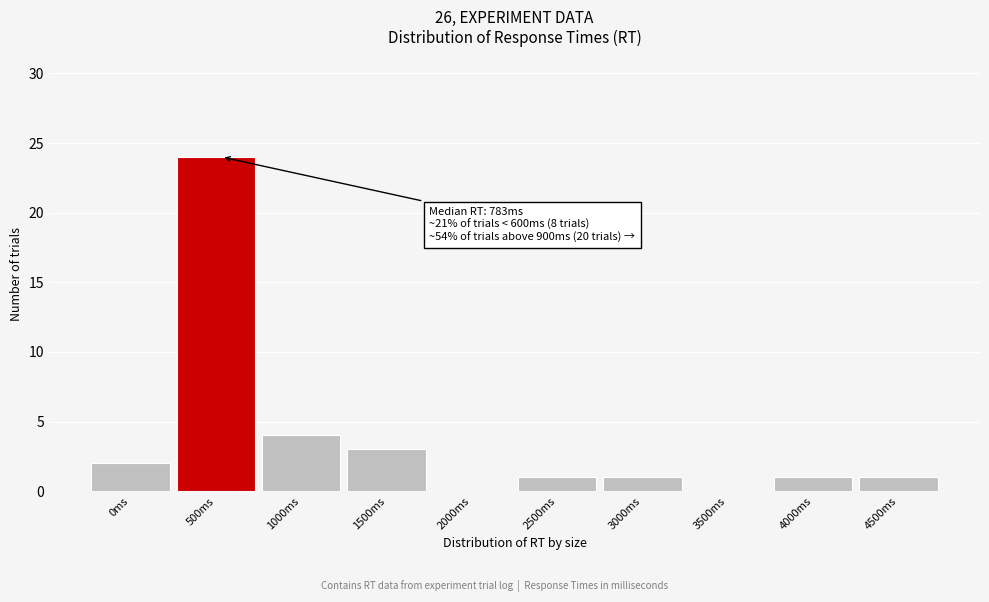

Reading right to left, list all the values displayed in this chart.

4500ms=1	4000ms=1	3500ms=0	3000ms=1	2500ms=1	2000ms=0	1500ms=3	1000ms=4	500ms=24	0ms=2